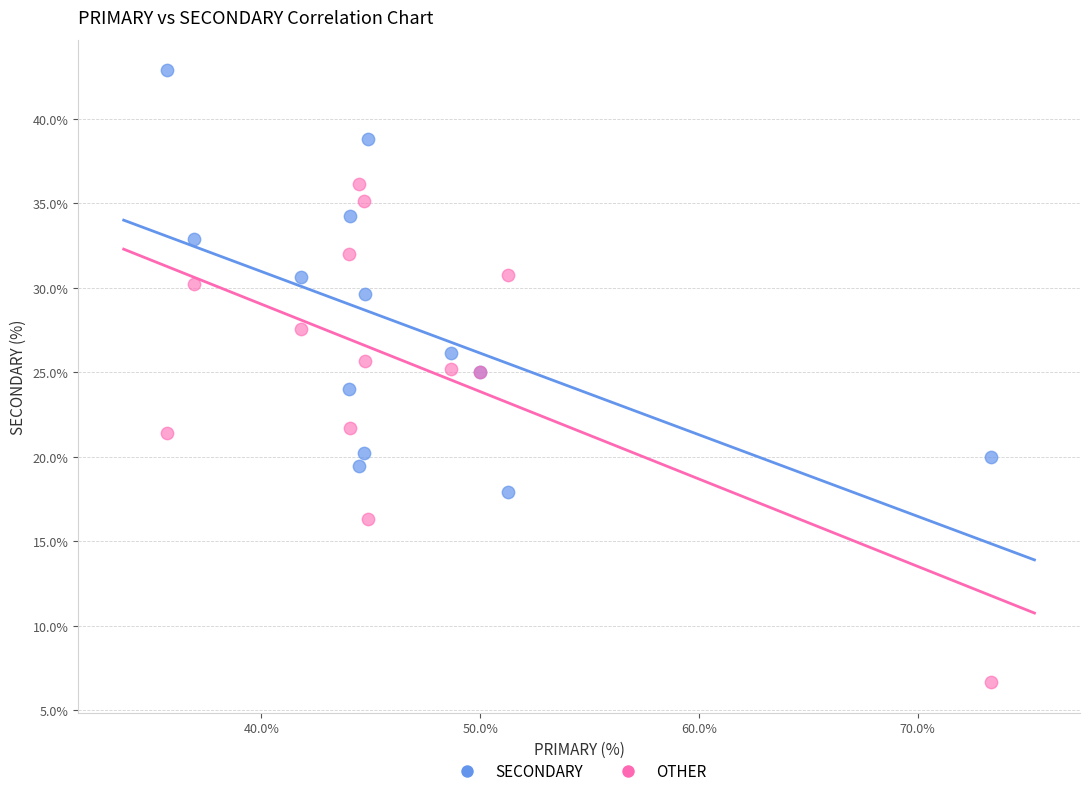

What are all the series names shown in the legend?

SECONDARY, OTHER